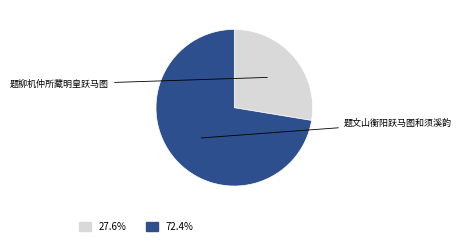

Is there a majority slice in this chart?

Yes